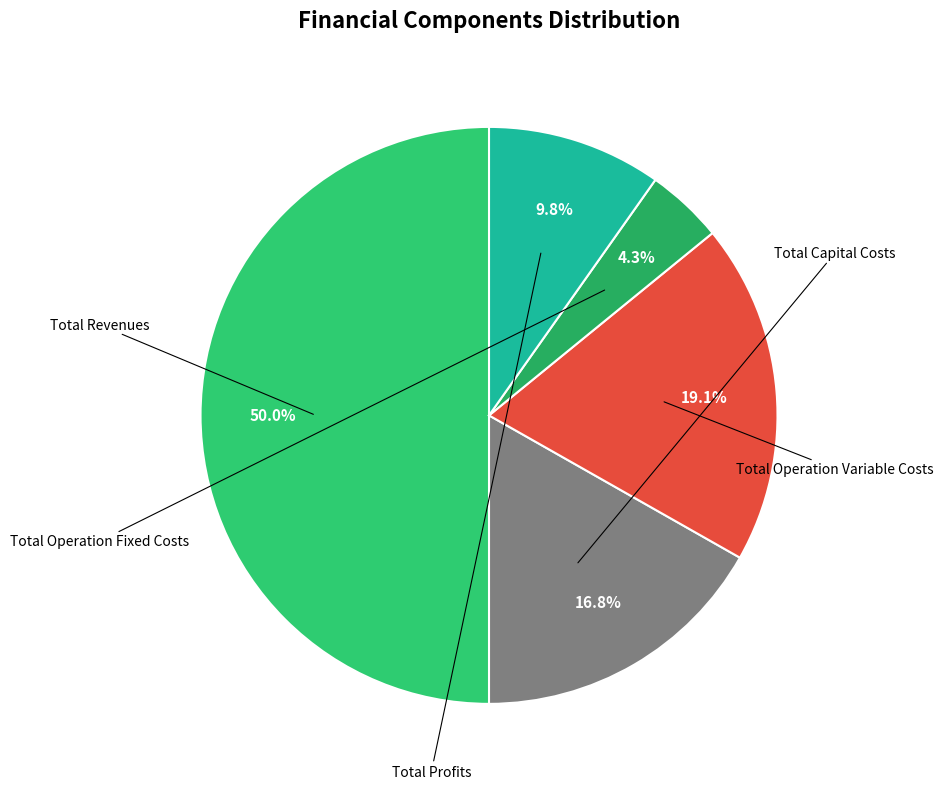

How many slices are in this pie chart?

5